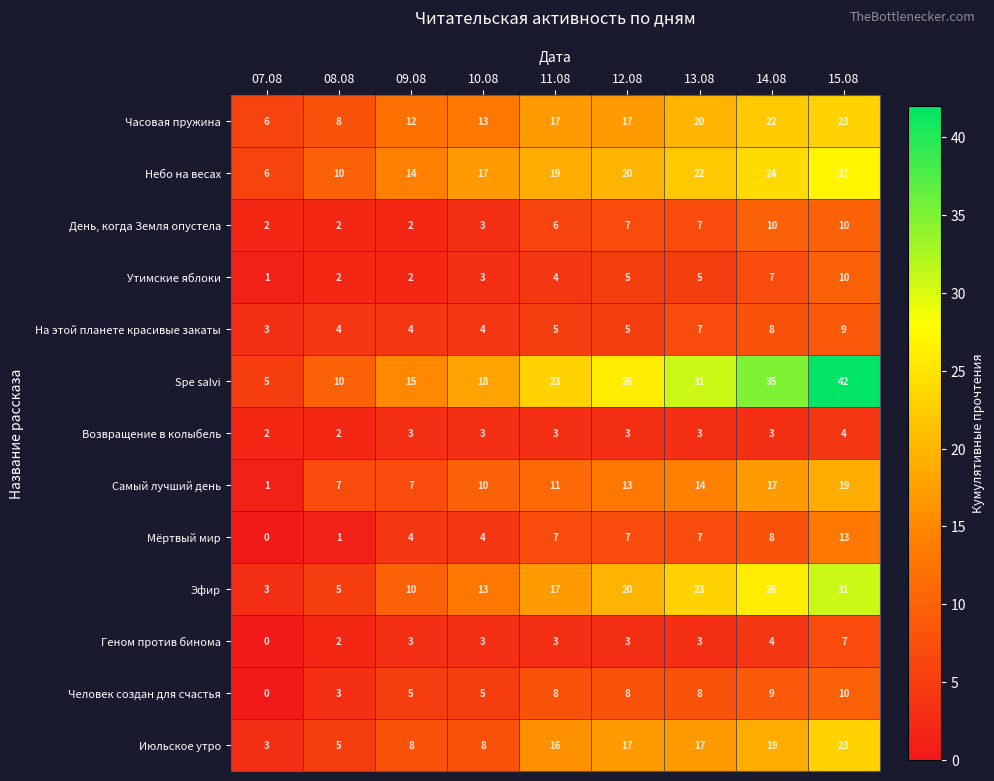

Rank the categories by Небо на весах value from highest to lowest.

15.08, 14.08, 13.08, 12.08, 11.08, 10.08, 09.08, 08.08, 07.08